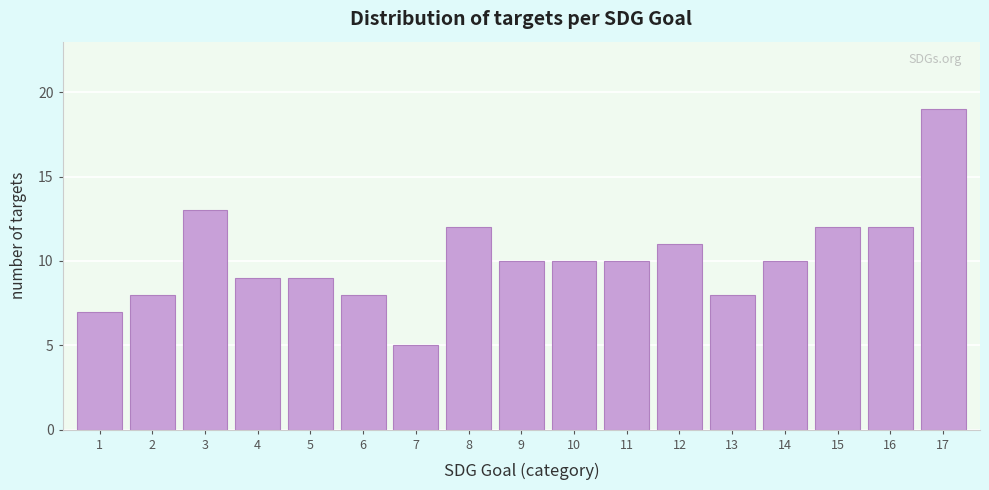

Reading left to right, what are all the values shown in this chart?

1=7	2=8	3=13	4=9	5=9	6=8	7=5	8=12	9=10	10=10	11=10	12=11	13=8	14=10	15=12	16=12	17=19